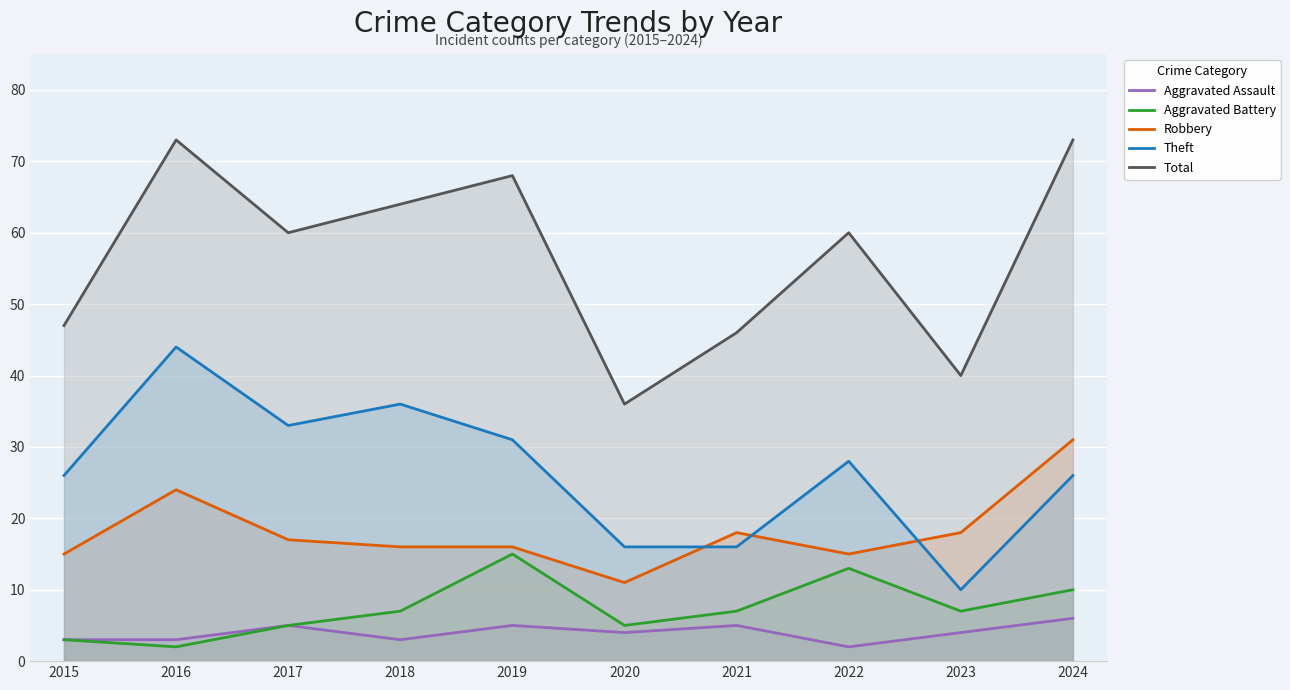

Rank the series at 2024 from lowest to highest value.

Aggravated Assault, Aggravated Battery, Theft, Robbery, Total